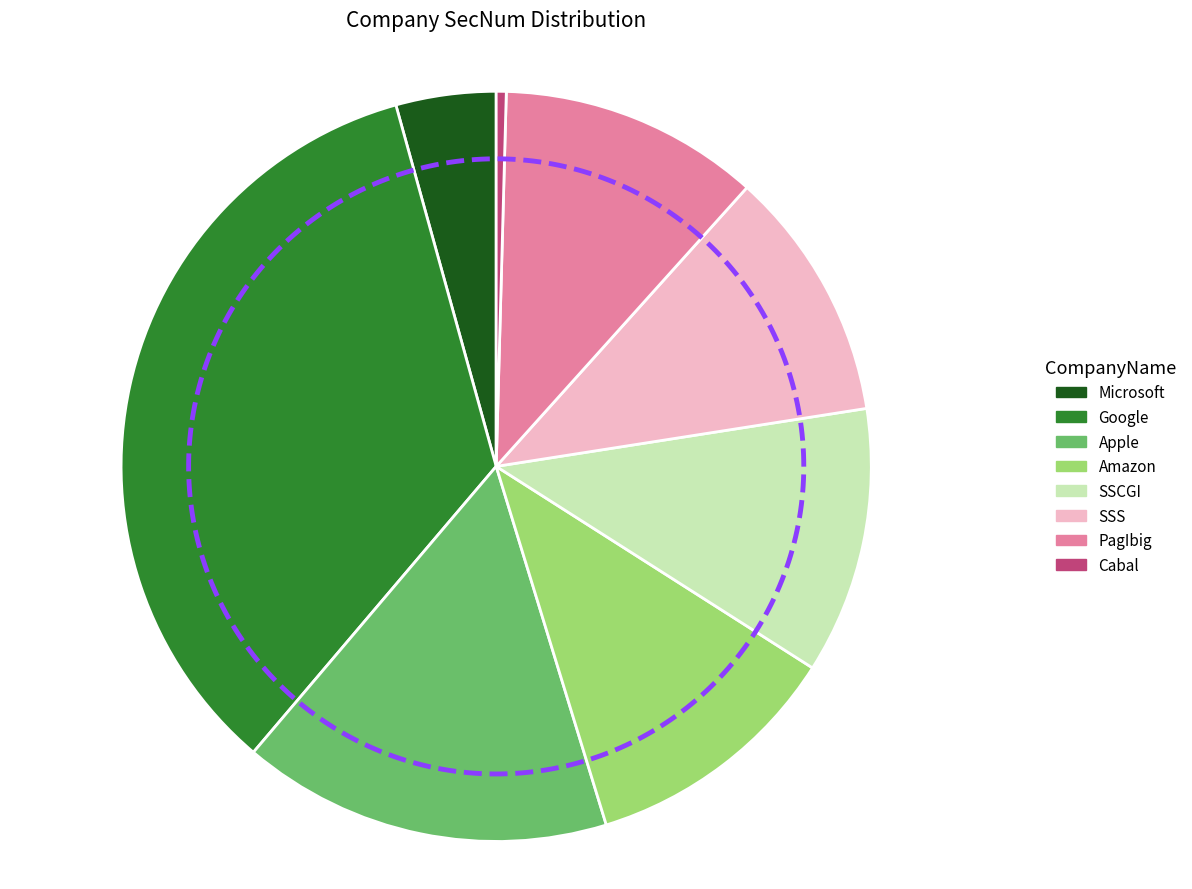

To the nearest percent, what is the average slice percentage?

12%